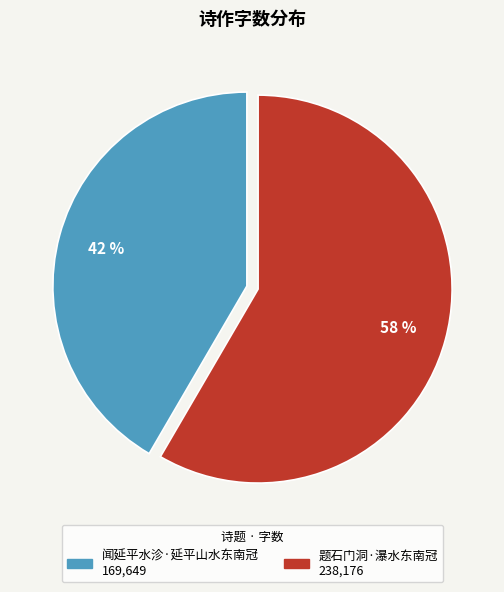

Count the number of slices in the pie.

2